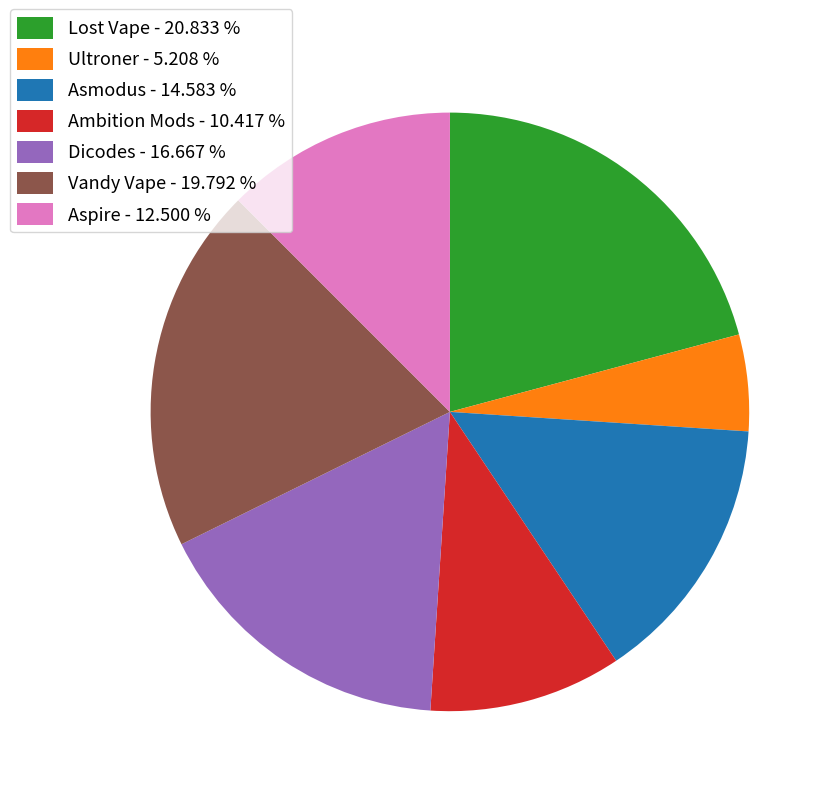

Is there any slice that represents more than half of the pie?

No